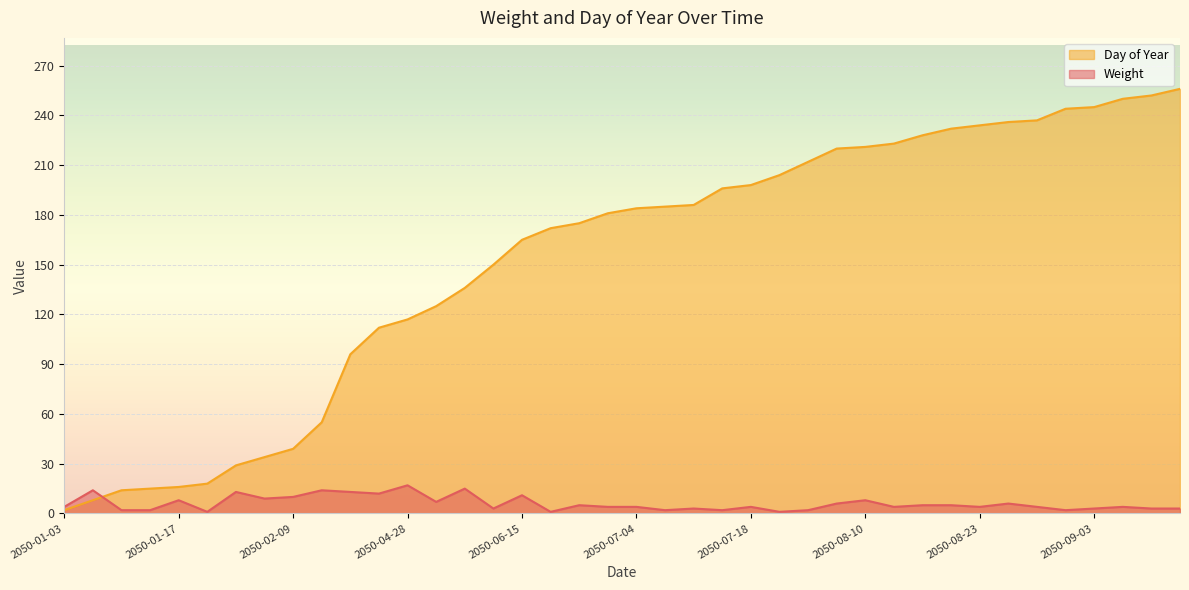

Reading left to right, what are all the values shown in this chart?

Weight: 2050-01-03=4	2050-01-09=14	2050-01-15=2	2050-01-16=2	2050-01-17=8	2050-01-19=1	2050-01-30=13	2050-02-04=9	2050-02-09=10	2050-02-25=14	2050-04-07=13	2050-04-23=12	2050-04-28=17	2050-05-06=7	2050-05-17=15	2050-05-31=3	2050-06-15=11	2050-06-22=1	2050-06-25=5	2050-07-01=4	2050-07-04=4	2050-07-05=2	2050-07-06=3	2050-07-16=2	2050-07-18=4	2050-07-24=1	2050-08-01=2	2050-08-09=6	2050-08-10=8	2050-08-12=4	2050-08-17=5	2050-08-21=5	2050-08-23=4	2050-08-25=6	2050-08-26=4	2050-09-02=2	2050-09-03=3	2050-09-08=4	2050-09-10=3	2050-09-14=3
Day of Year: 2050-01-03=2	2050-01-09=8	2050-01-15=14	2050-01-16=15	2050-01-17=16	2050-01-19=18	2050-01-30=29	2050-02-04=34	2050-02-09=39	2050-02-25=55	2050-04-07=96	2050-04-23=112	2050-04-28=117	2050-05-06=125	2050-05-17=136	2050-05-31=150	2050-06-15=165	2050-06-22=172	2050-06-25=175	2050-07-01=181	2050-07-04=184	2050-07-05=185	2050-07-06=186	2050-07-16=196	2050-07-18=198	2050-07-24=204	2050-08-01=212	2050-08-09=220	2050-08-10=221	2050-08-12=223	2050-08-17=228	2050-08-21=232	2050-08-23=234	2050-08-25=236	2050-08-26=237	2050-09-02=244	2050-09-03=245	2050-09-08=250	2050-09-10=252	2050-09-14=256